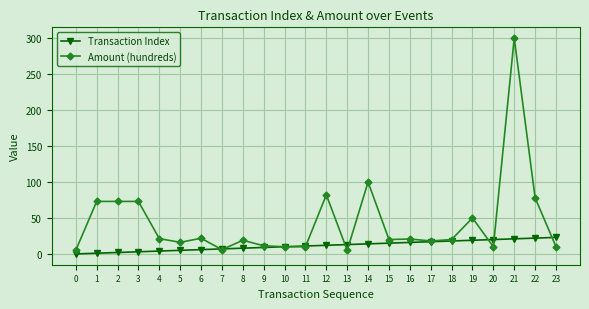

Is it true that Transaction Index equals 7.0 at 7?

True